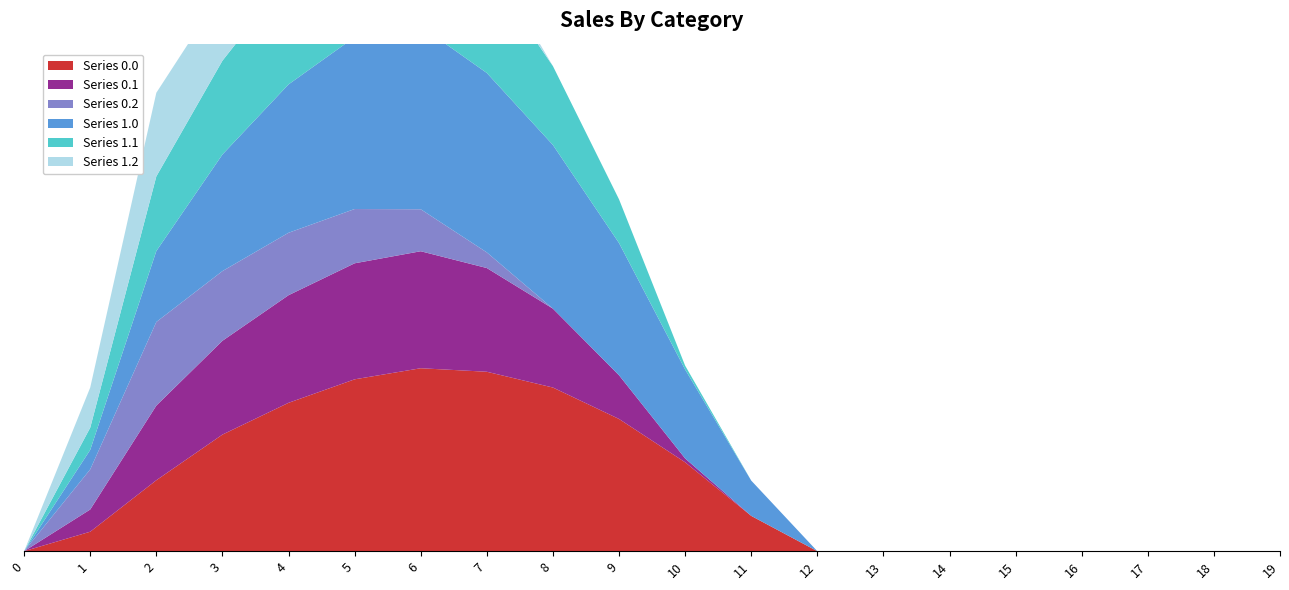

Reading left to right, transcribe all the data shown in this chart.

Series 0.0: 0.0	134.3	489.3	804.0	1023.2	1185.2	1261.6	1237.4	1128.6	911.8	613.0	243.5	0.0	0.0	0.0	0.0	0.0	0.0	0.0	0.0
Series 0.1: 0.0	153.2	514.8	646.9	742.1	800.2	806.9	715.3	544.1	301.4	26.8	0.0	0.0	0.0	0.0	0.0	0.0	0.0	0.0	0.0
Series 0.2: 0.0	276.9	576.6	480.7	430.5	374.4	289.5	107.8	0.0	0.0	0.0	0.0	0.0	0.0	0.0	0.0	0.0	0.0	0.0	0.0
Series 1.0: 0.0	134.3	489.3	804.0	1023.2	1185.2	1261.6	1237.4	1128.6	911.8	613.0	243.5	0.0	0.0	0.0	0.0	0.0	0.0	0.0	0.0
Series 1.1: 0.0	153.2	514.8	646.9	742.1	800.2	806.9	715.3	544.1	301.4	26.8	0.0	0.0	0.0	0.0	0.0	0.0	0.0	0.0	0.0
Series 1.2: 0.0	276.9	576.6	480.7	430.5	374.4	289.5	107.8	0.0	0.0	0.0	0.0	0.0	0.0	0.0	0.0	0.0	0.0	0.0	0.0